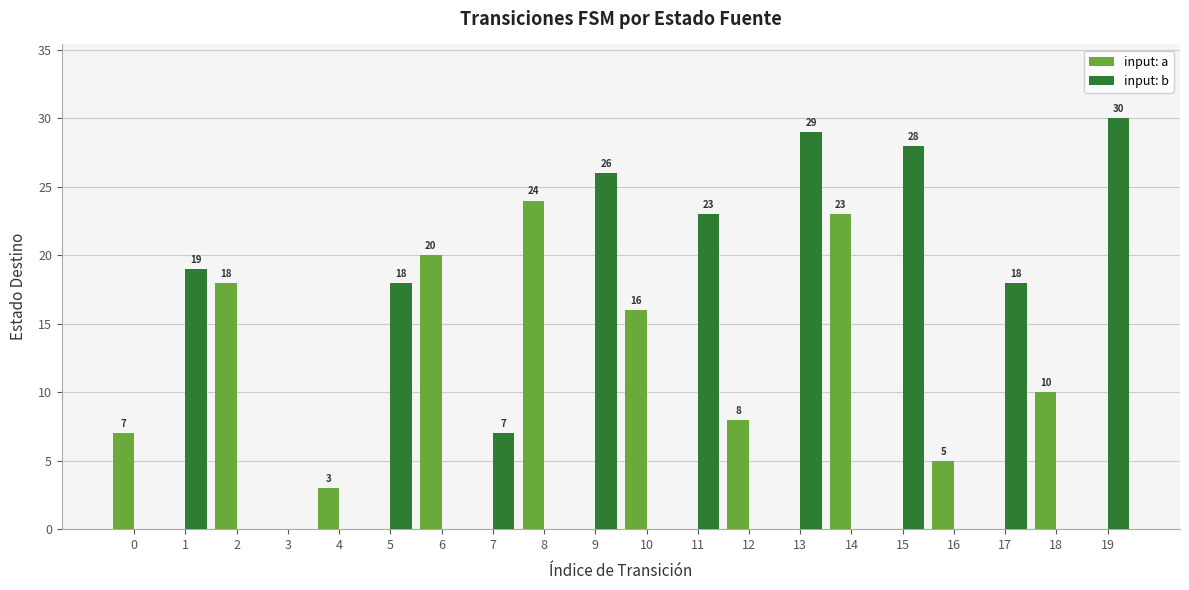

At which label is input: a closest to 12?

18